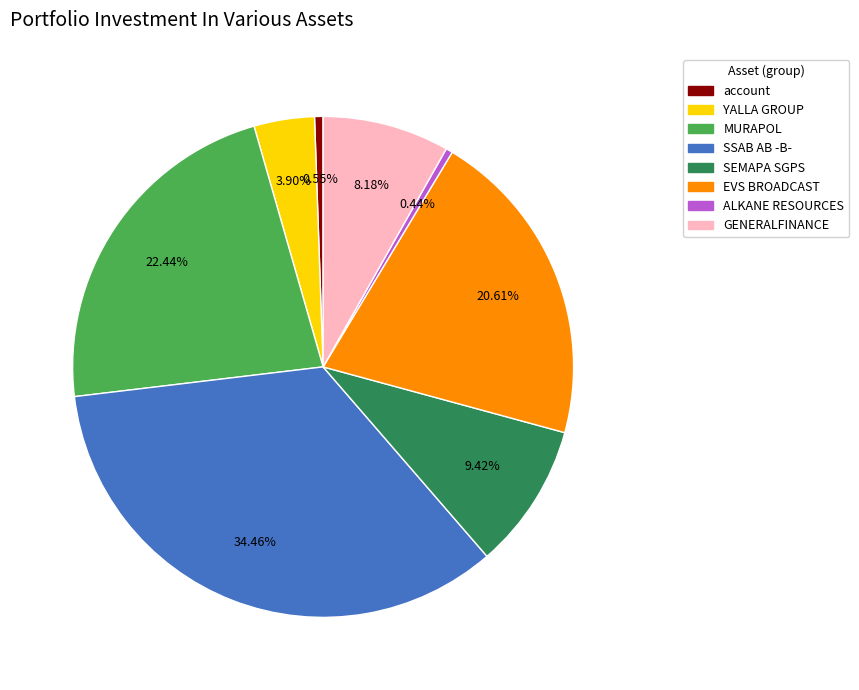

Count the number of slices in the pie.

8